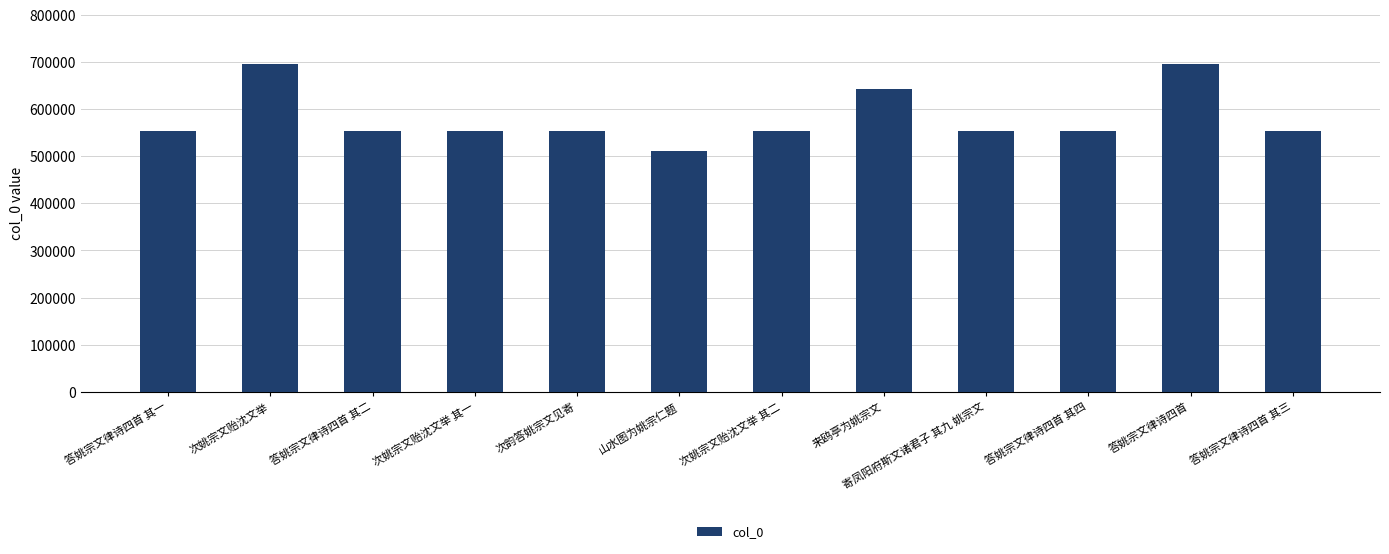

What position from the left is 次姚宗文贻沈文举 其二?

7